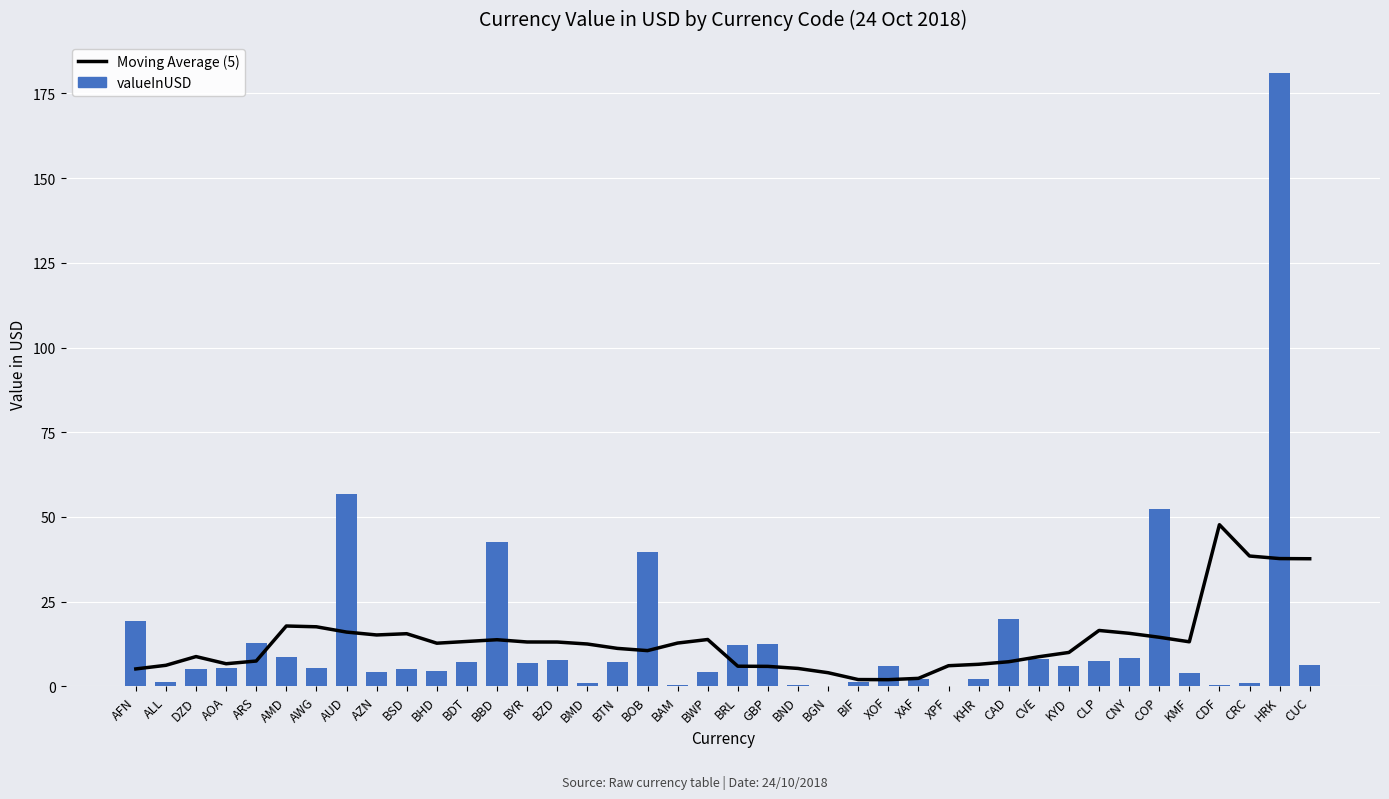

Reading left to right, transcribe all the data shown in this chart.

Moving Average (5): AFN=5.1	ALL=6.2	DZD=8.8	AOA=6.7	ARS=7.4	AMD=17.8	AWG=17.6	AUD=16.0	AZN=15.1	BSD=15.5	BHD=12.7	BDT=13.2	BBD=13.7	BYR=13.1	BZD=13.1	BMD=12.5	BTN=11.2	BOB=10.5	BAM=12.8	BWP=13.8	BRL=5.9	GBP=5.9	BND=5.3	BGN=4.0	BIF=2.0	XOF=1.9	XAF=2.3	XPF=6.1	KHR=6.5	CAD=7.2	CVE=8.7	KYD=10.0	CLP=16.5	CNY=15.6	COP=14.5	KMF=13.1	CDF=47.7	CRC=38.4	HRK=37.7	CUC=37.6
valueInUSD: AFN=19.2	ALL=1.4	DZD=5.0	AOA=5.3	ARS=12.9	AMD=8.6	AWG=5.4	AUD=56.7	AZN=4.2	BSD=5.1	BHD=4.4	BDT=7.2	BBD=42.7	BYR=6.8	BZD=7.6	BMD=1.0	BTN=7.2	BOB=39.8	BAM=0.3	BWP=4.3	BRL=12.2	GBP=12.4	BND=0.3	BGN=0.1	BIF=1.3	XOF=5.9	XAF=2.3	XPF=0.2	KHR=2.0	CAD=20.0	CVE=8.0	KYD=6.1	CLP=7.5	CNY=8.4	COP=52.4	KMF=3.8	CDF=0.2	CRC=0.8	HRK=181.2	CUC=6.2